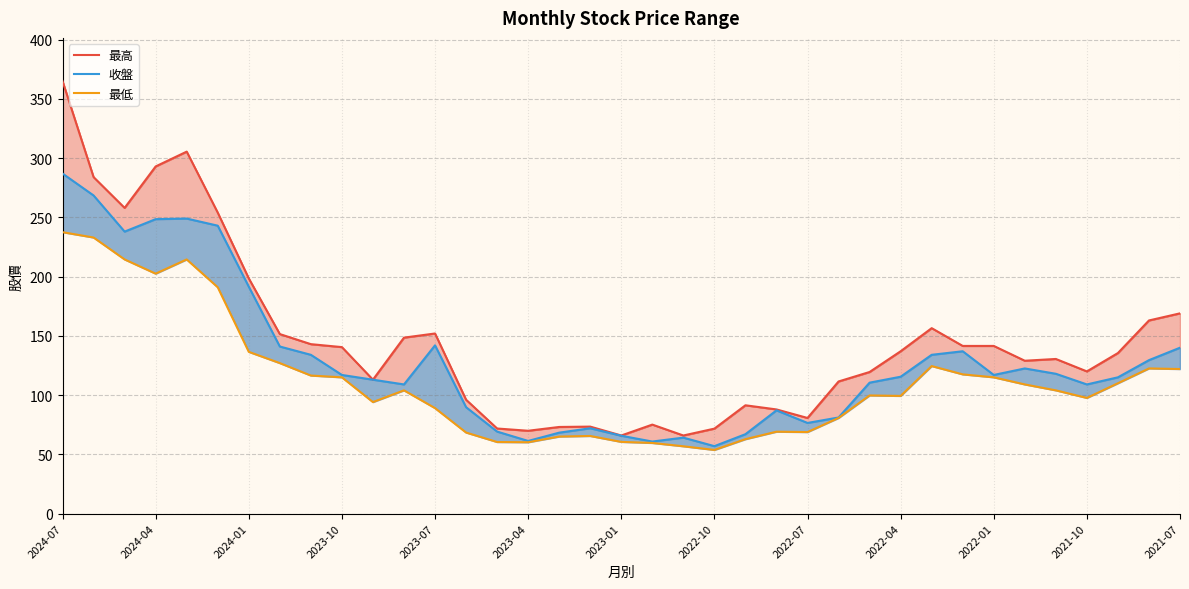

What value does the 收盤 series have at 34?

115.0